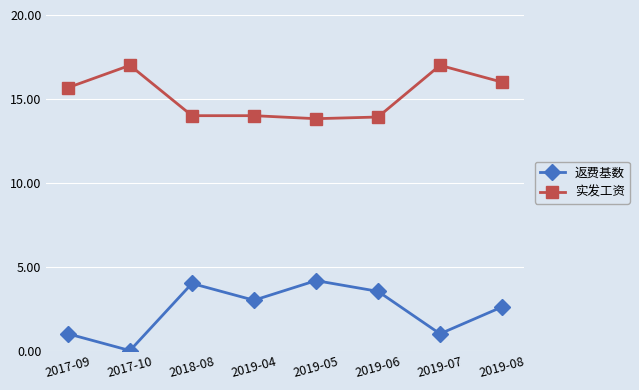

At which label is 返费基数 closest to 2?

2019-08